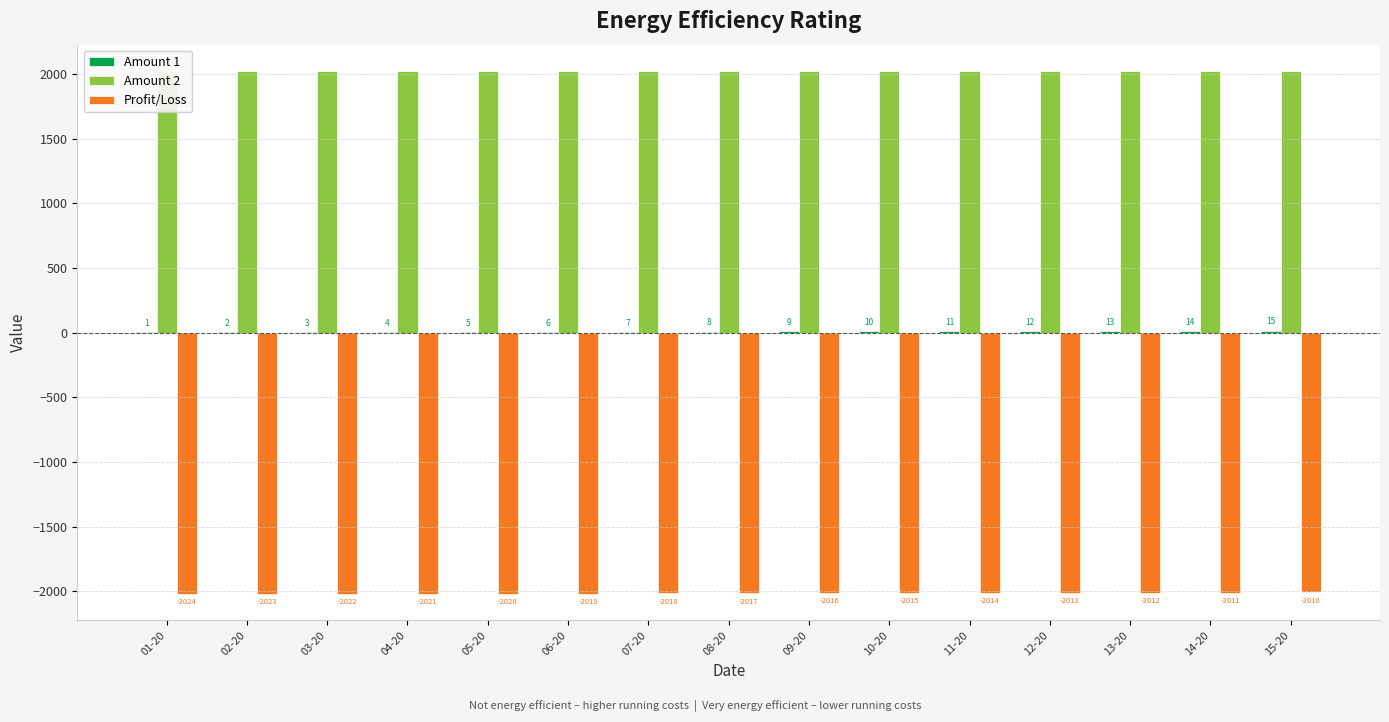

How many bars are there in total?

45